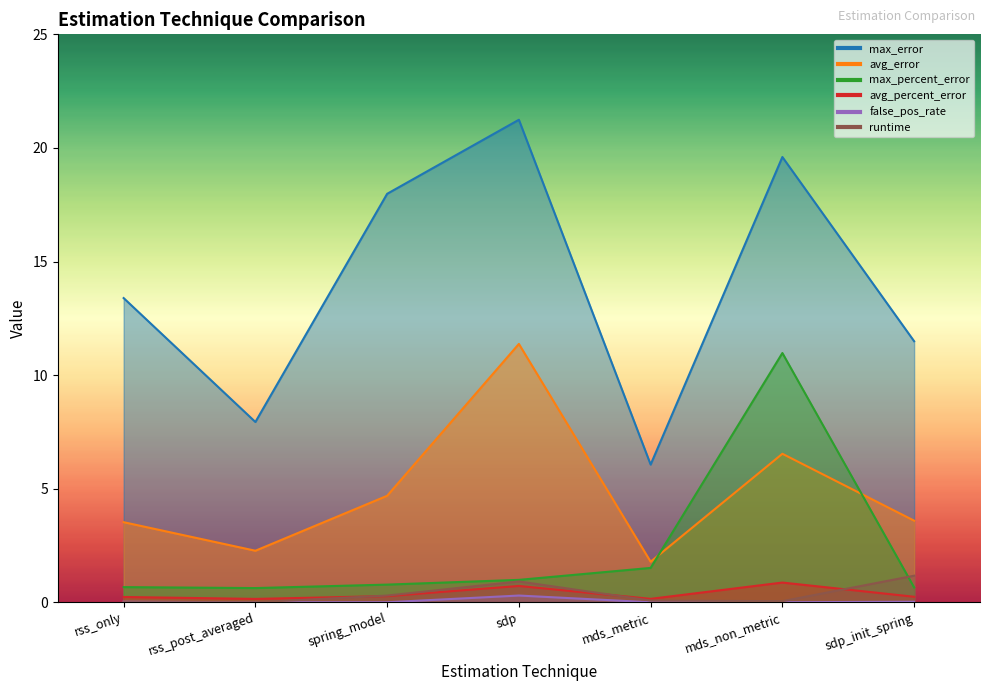

At which category is the sum across all series the highest?

mds_non_metric